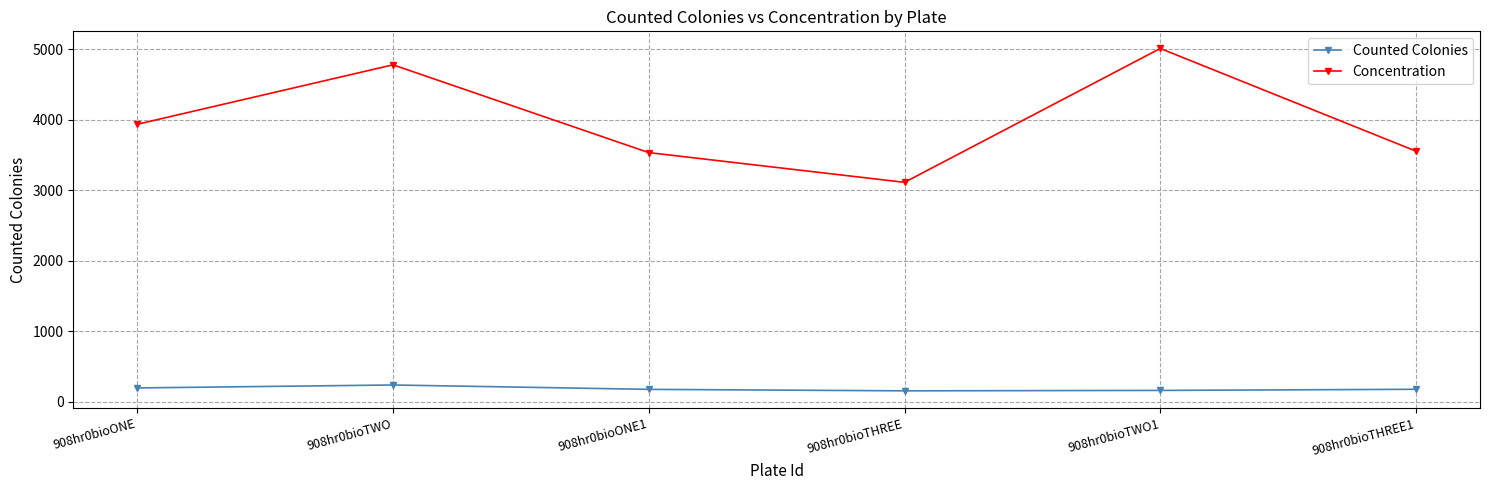

True or false: Counted Colonies and Concentration intersect in this chart.

False